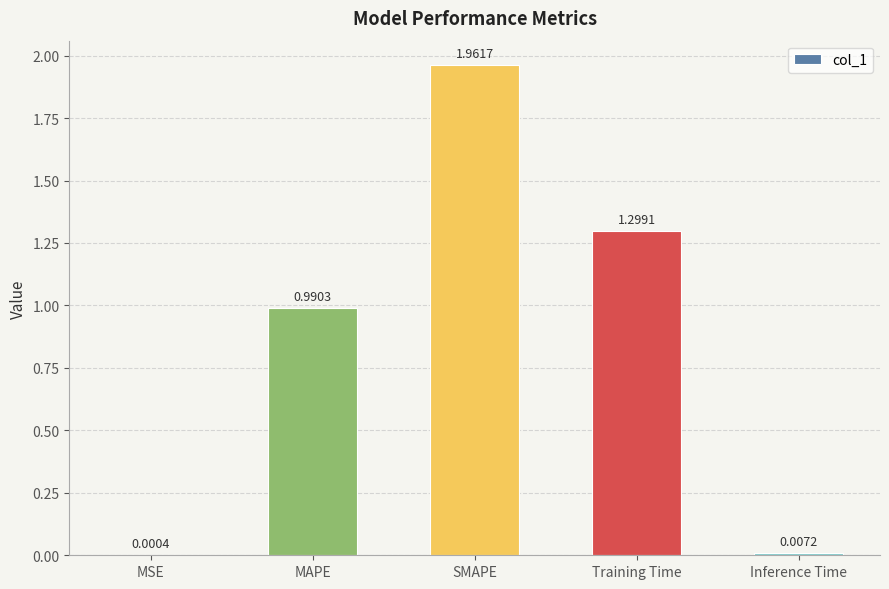

What is the change in value from SMAPE to Training Time?

-0.7